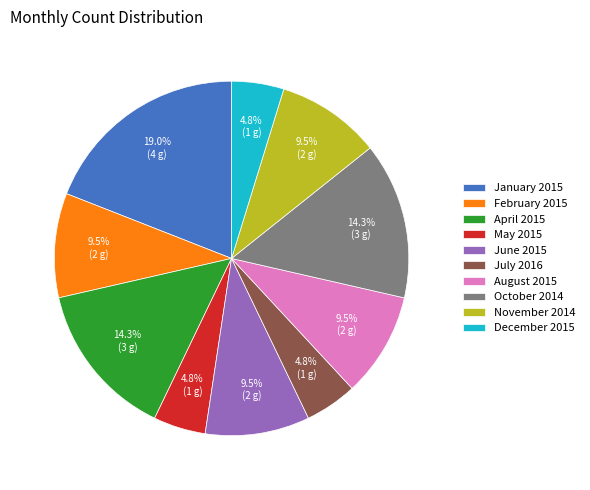

Which category has the biggest portion of the pie?

January 2015